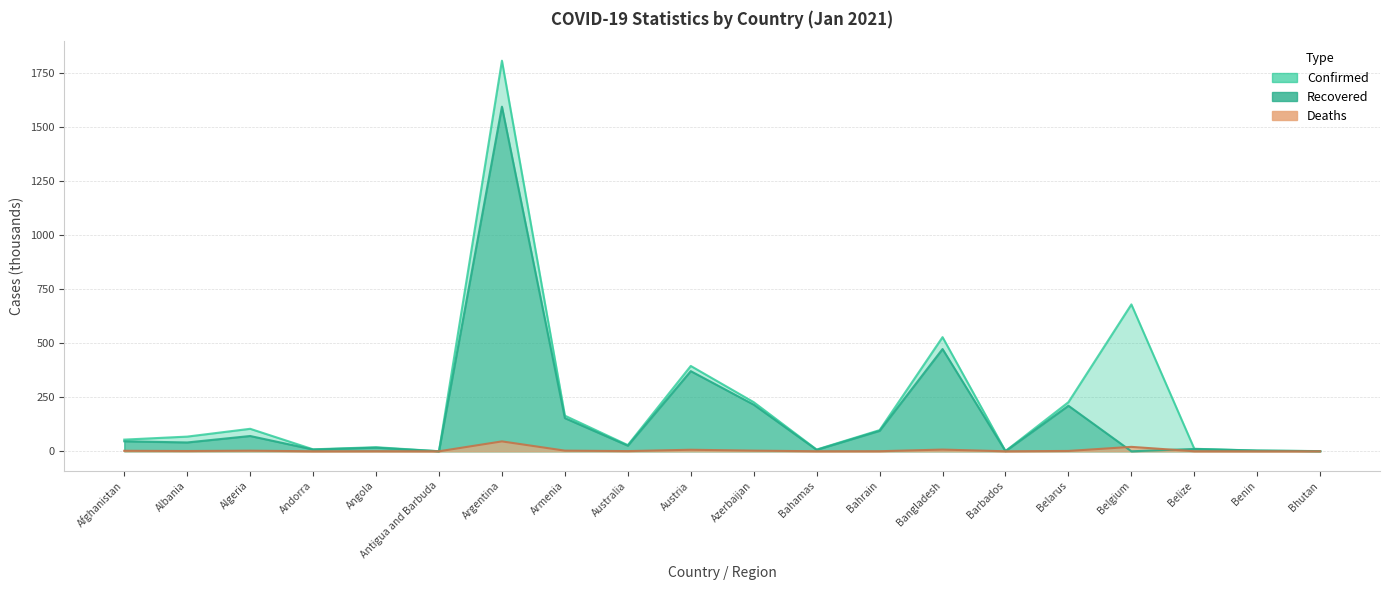

What is the approximate value of Confirmed at Bangladesh?

528.3